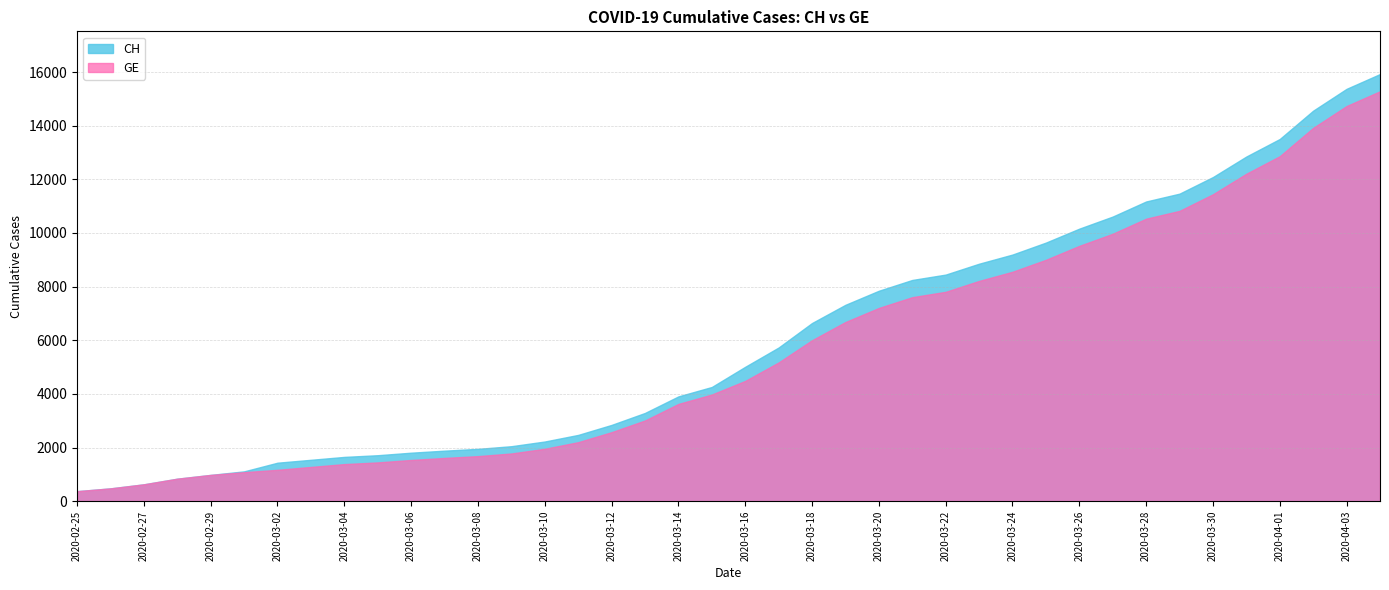

Reading left to right, what are all the values shown in this chart?

GE: 375	479	630	840	981	1083	1171	1278	1384	1447	1538	1614	1681	1780	1955	2201	2574	3010	3627	3978	4485	5174	6002	6681	7205	7607	7807	8213	8554	9000	9520	9971	10533	10825	11444	12210	12863	13919	14733	15284
CH: 375	479	630	840	981	1113	1436	1544	1652	1715	1809	1885	1952	2051	2226	2472	2845	3291	3908	4259	5012	5731	6644	7323	7847	8249	8449	8855	9196	9642	10162	10613	11175	11467	12086	12852	13505	14561	15375	15926